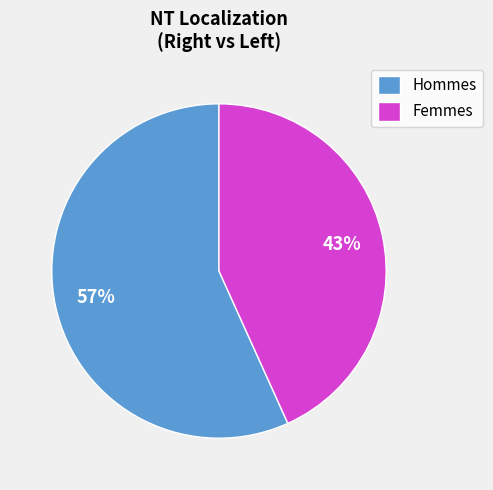

How many slices are in this pie chart?

2